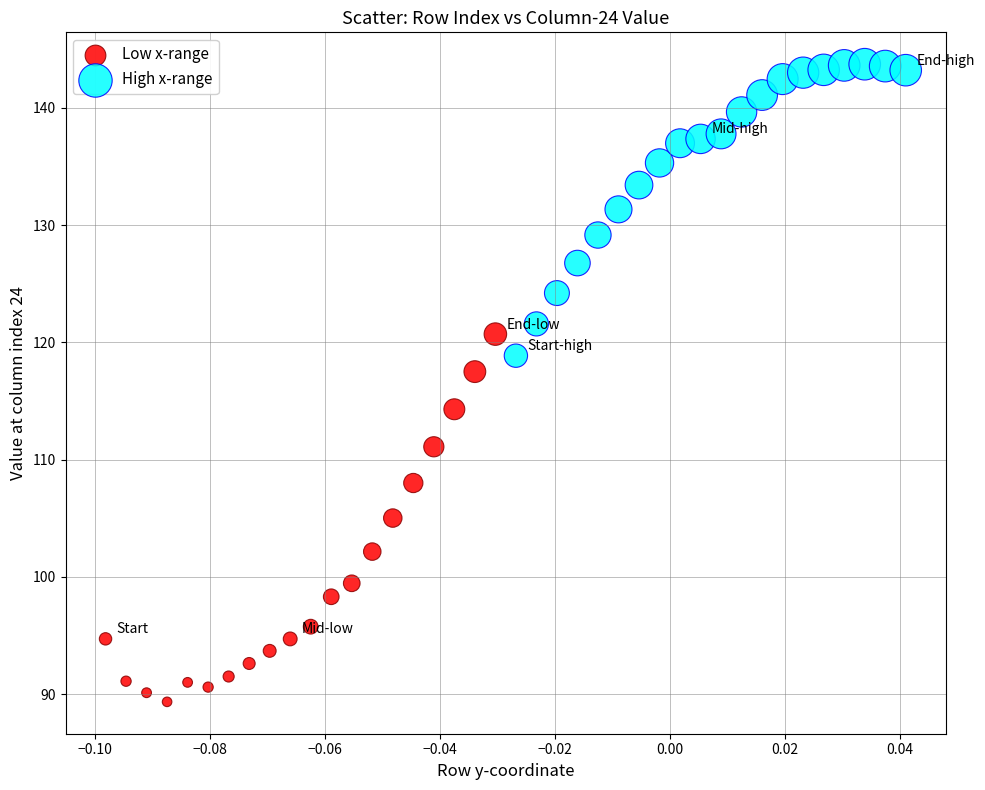

Which series reaches the minimum Y coordinate?

Low x-range